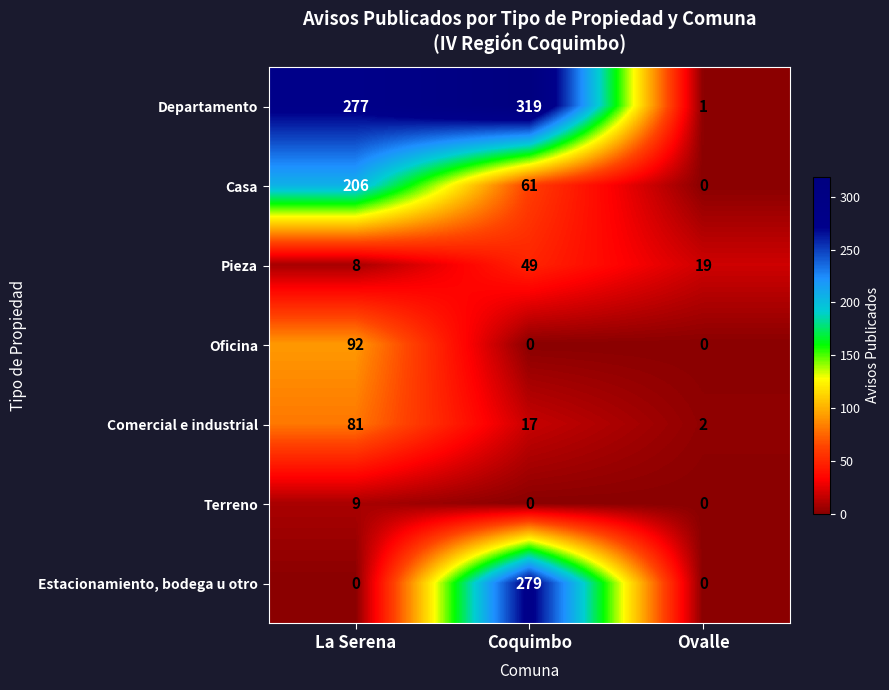

Reading left to right, extract all data points from this chart.

Departamento: 277	319	1
Casa: 206	61	0
Pieza: 8	49	19
Oficina: 92	0	0
Comercial e industrial: 81	17	2
Terreno: 9	0	0
Estacionamiento, bodega u otro: 0	279	0